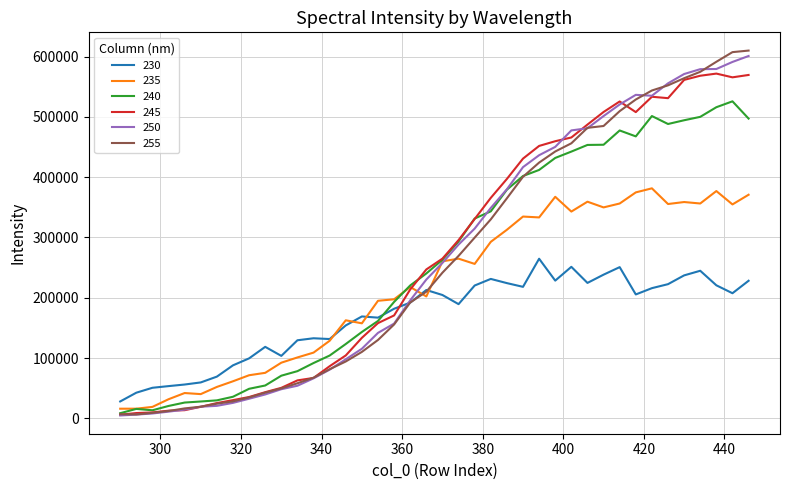

What is the smallest value displayed?

4785.7